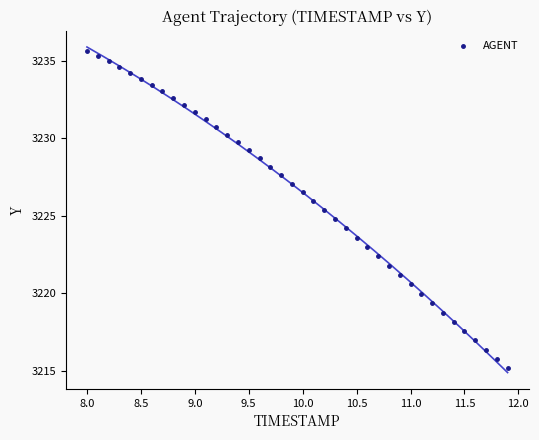

What is the range of Y values (max minus min)?

20.5